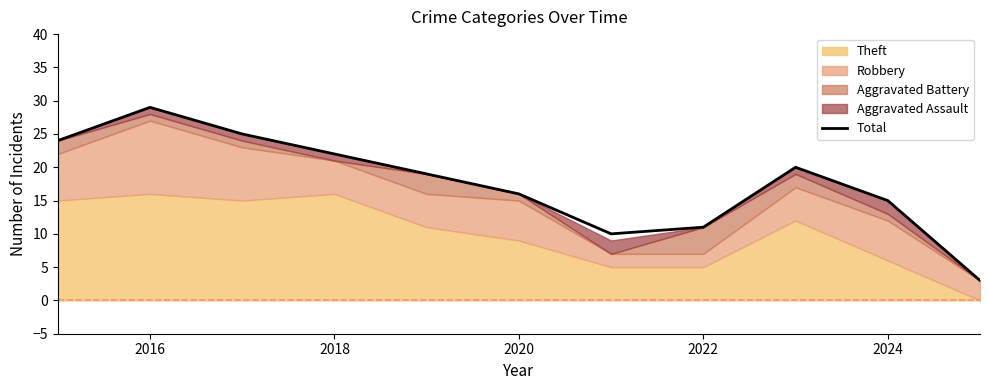

Is it true that Total equals 6 at 2022?

False